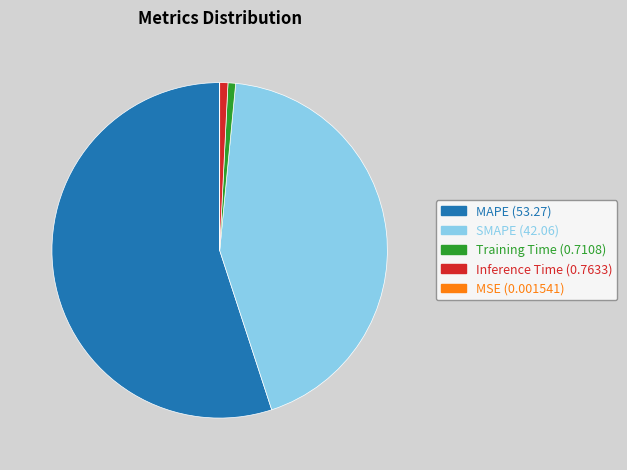

Which category has the biggest portion of the pie?

MAPE